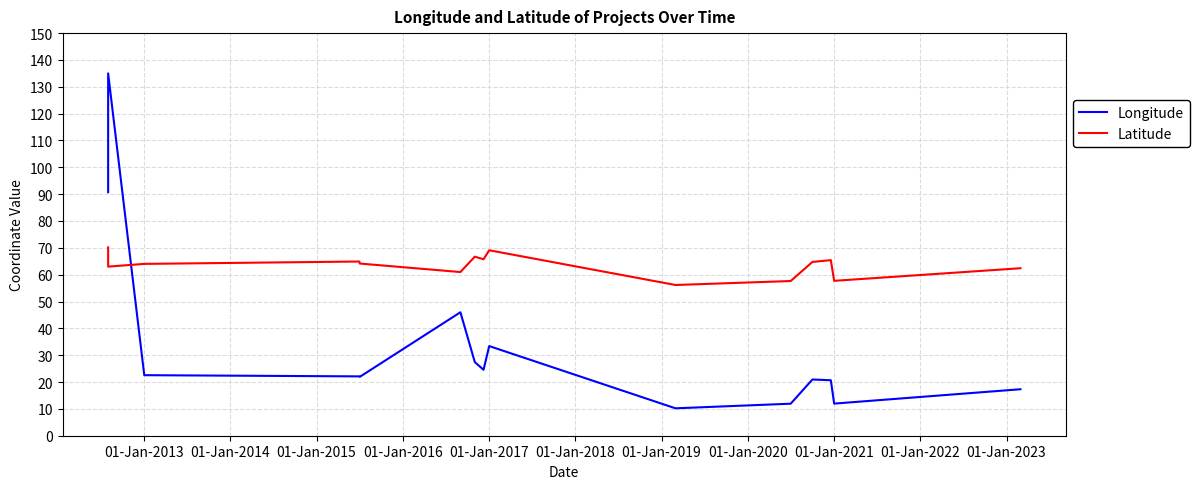

What are all the series names shown in the legend?

Longitude, Latitude